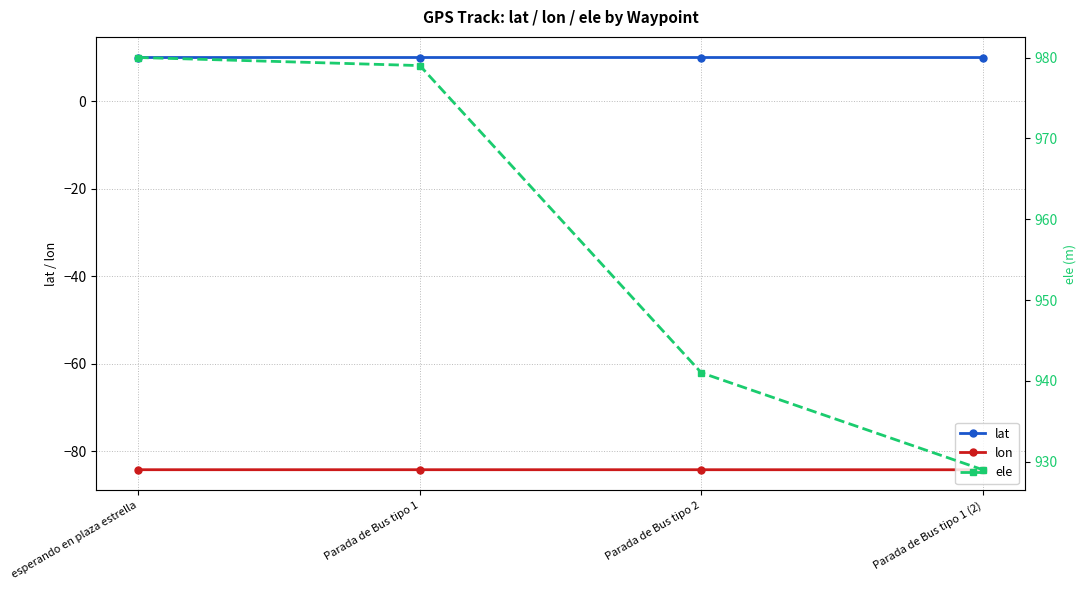

List the series in order of their peak value, highest first.

ele, lat, lon